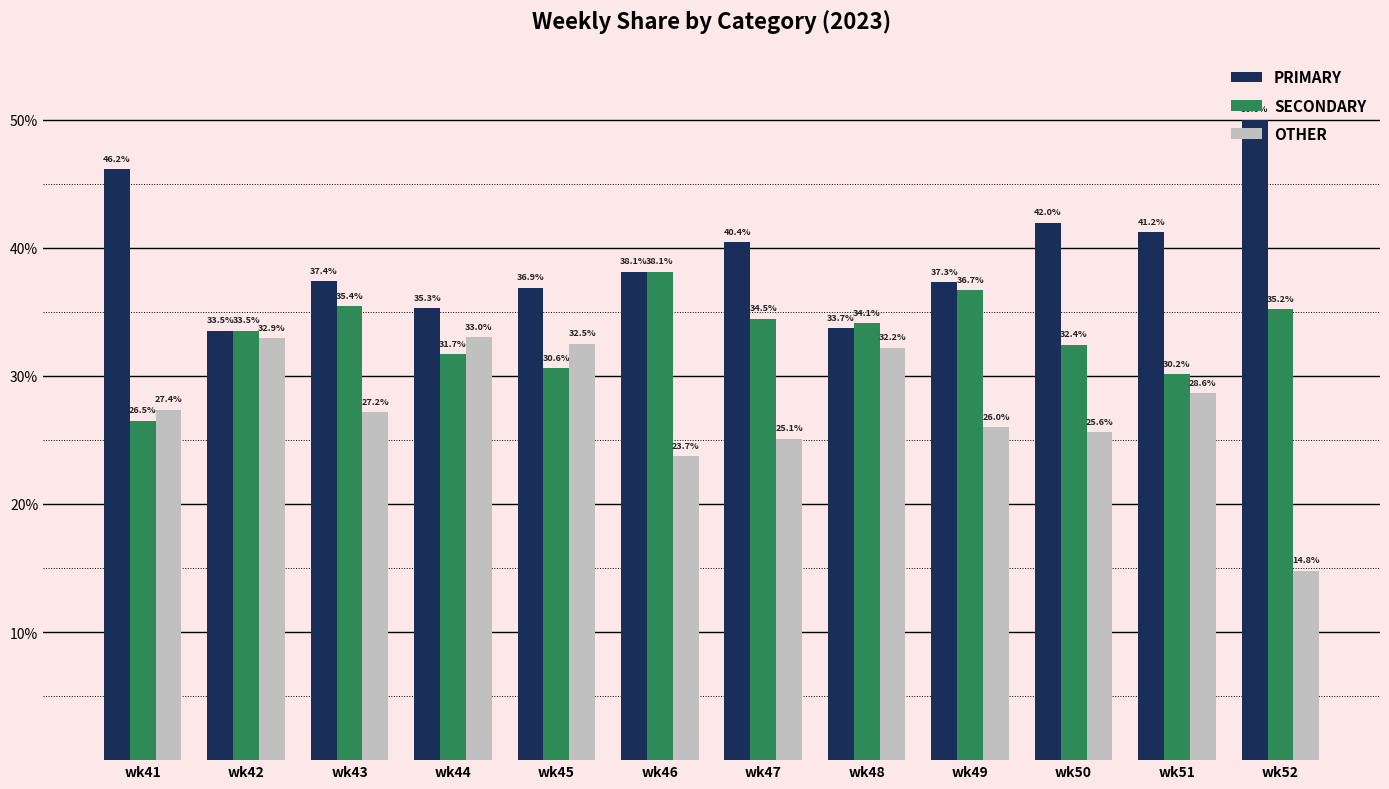

Which series has the widest spread of values?

OTHER